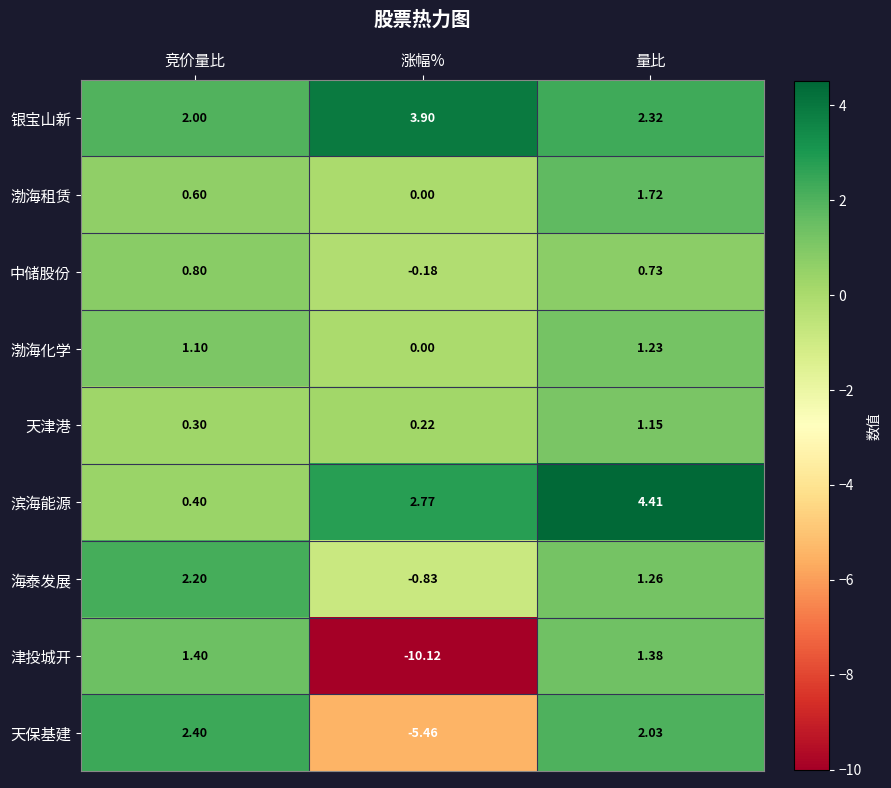

What is the total value across all series at 量比?

16.2